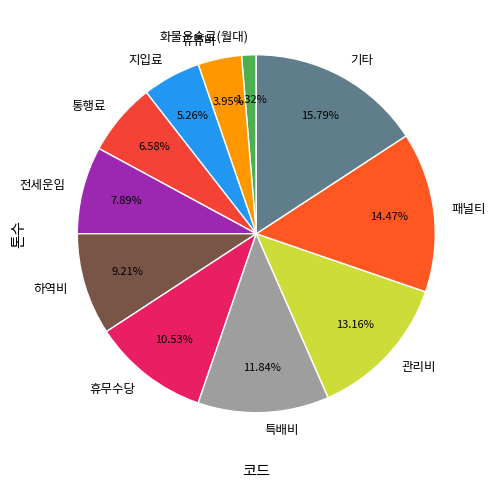

Is there a majority slice in this chart?

No